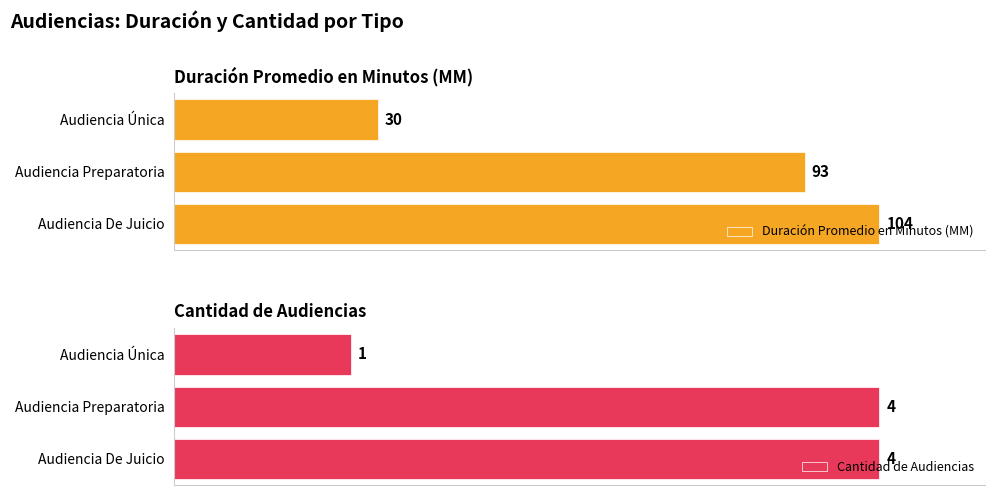

At which label does Cantidad de Audiencias reach its minimum?

Audiencia Única